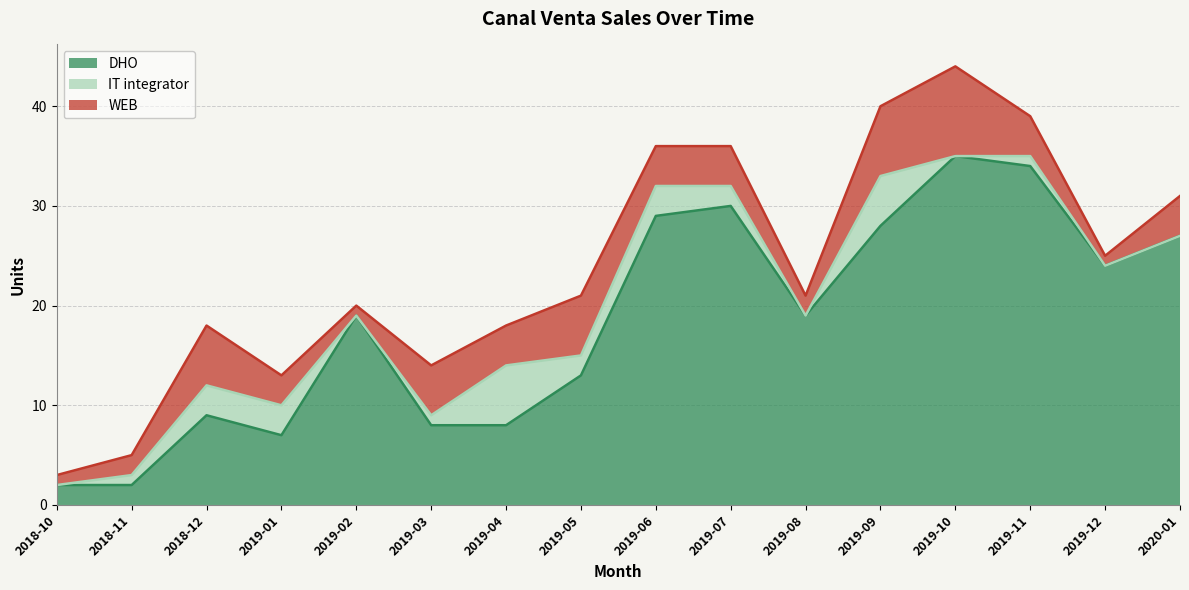

Rank the series by their maximum value, from lowest to highest.

IT integrator, WEB, DHO